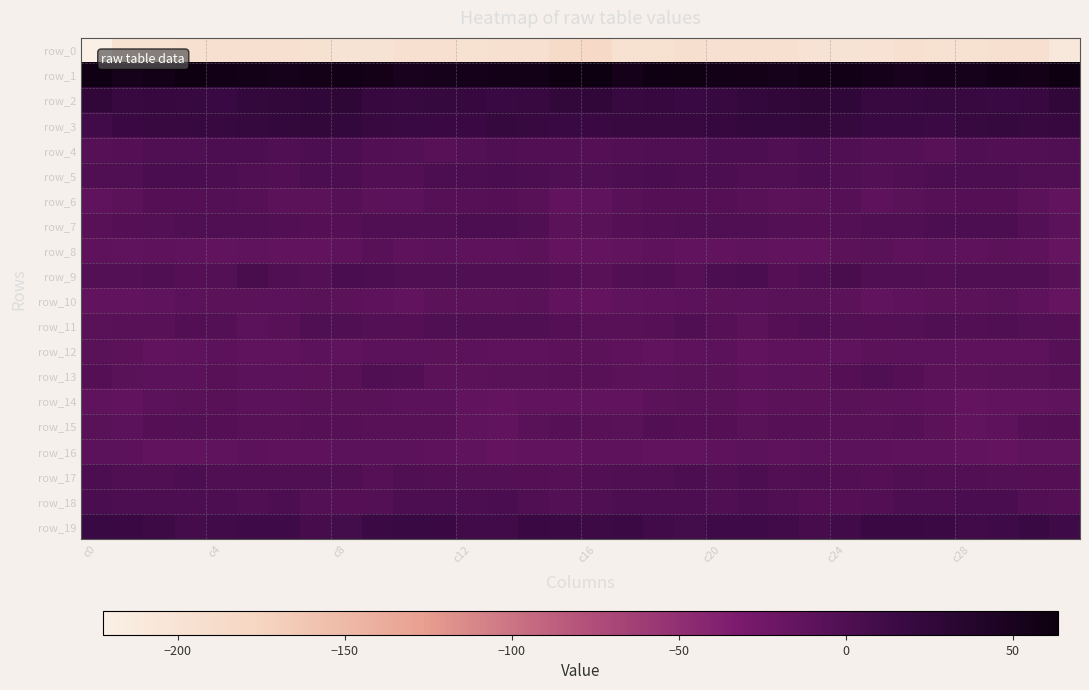

At which label does row_10 reach its minimum?

31